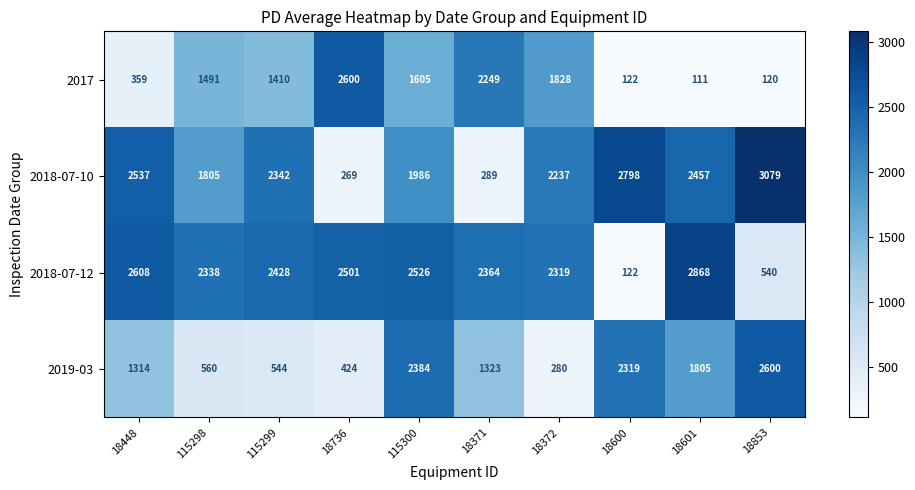

Which category has the highest value across all series?

18853